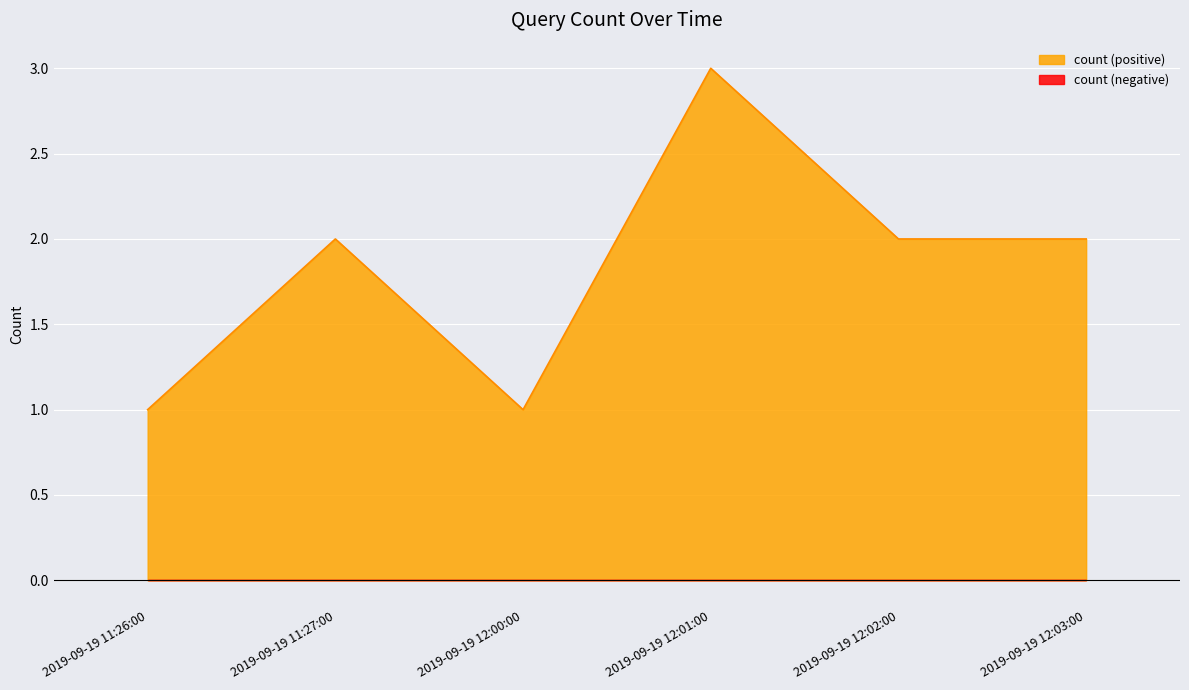

What is the average value?

2